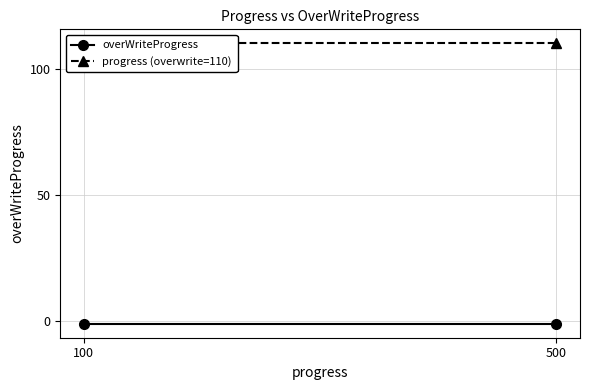

List the series in order of their peak value, lowest first.

overWriteProgress, progress (overwrite=110)